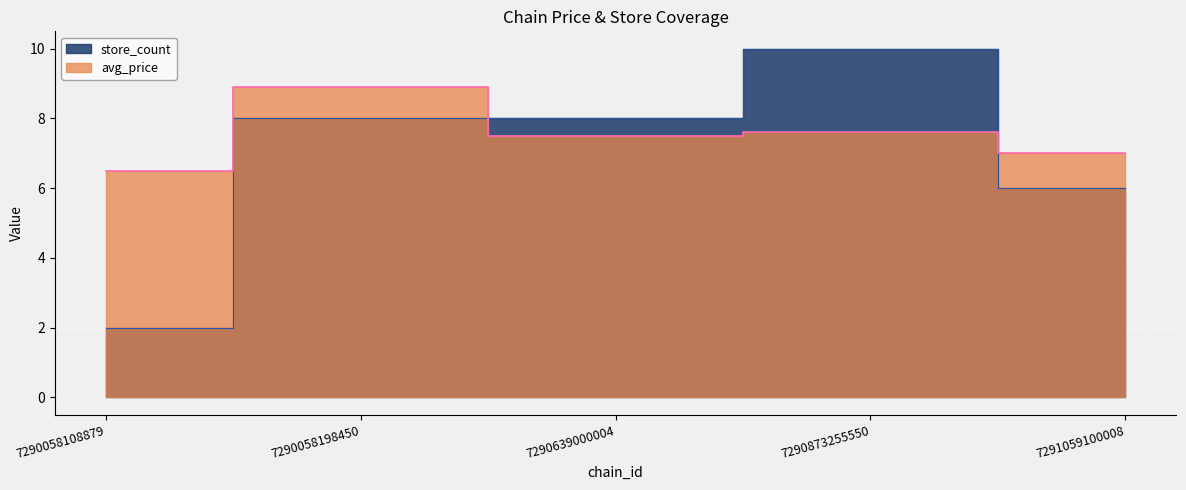

How many values in the avg_price series exceed 7?

3